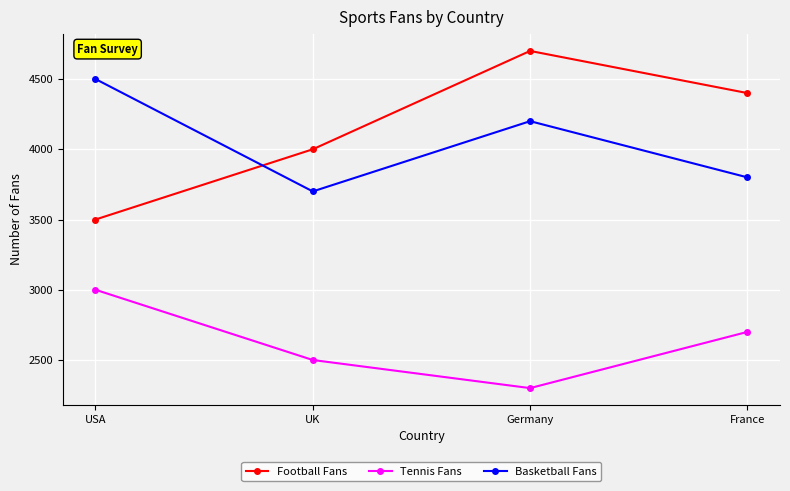

What is the spread (max minus min) of values at USA?

1500